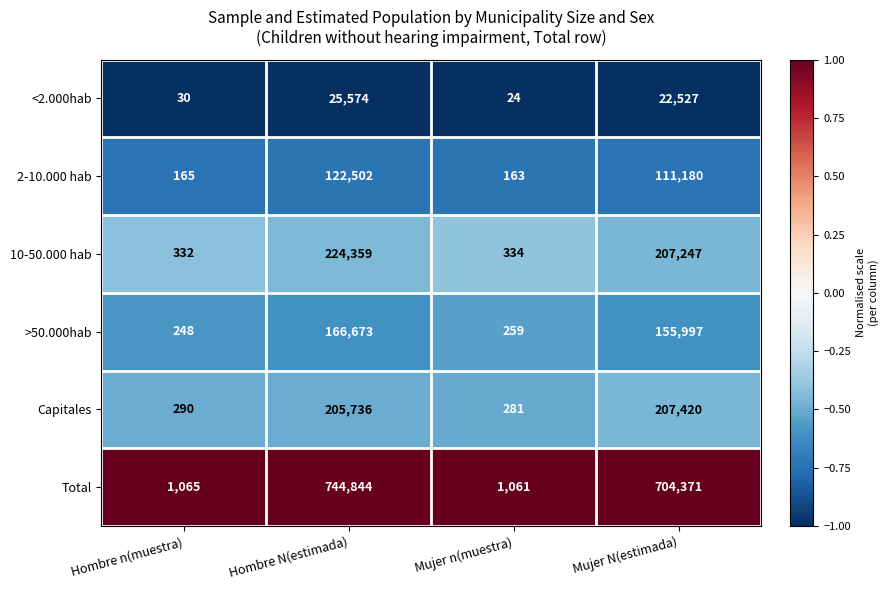

What is the difference between the highest and lowest values at Mujer N(estimada)?

681844